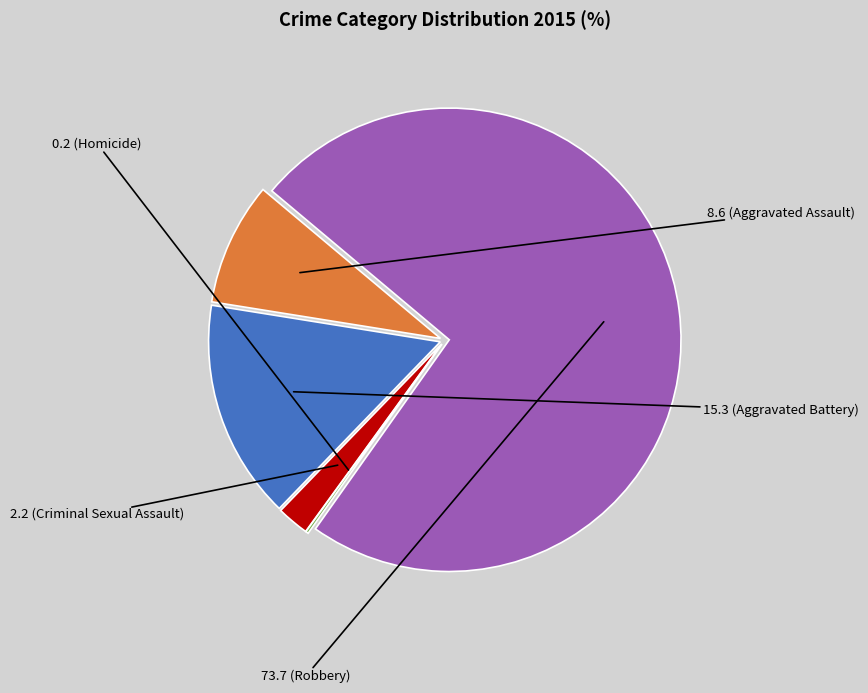

Is there a majority slice in this chart?

Yes